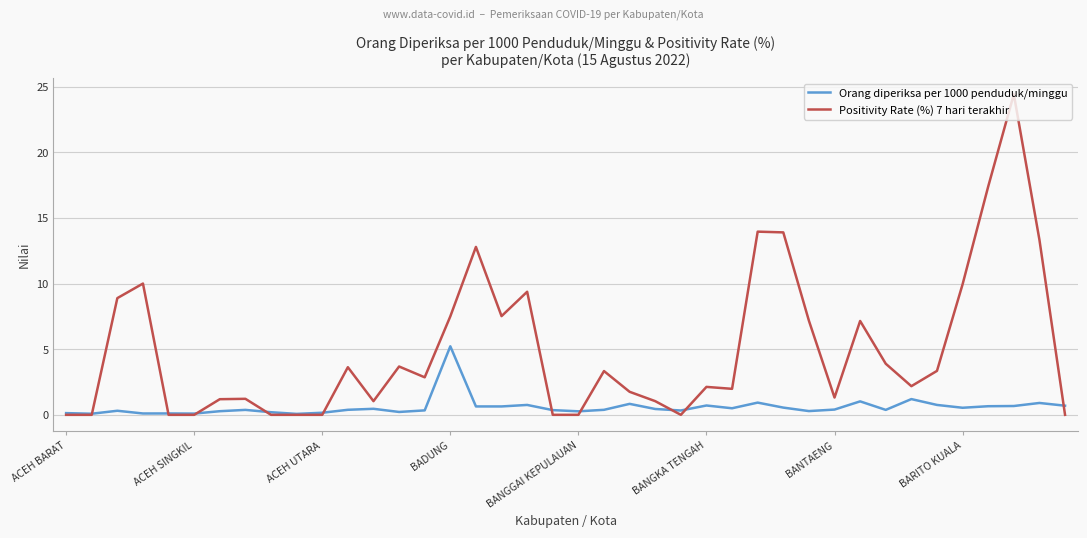

Which series has the widest spread of values?

Positivity Rate (%) 7 hari terakhir